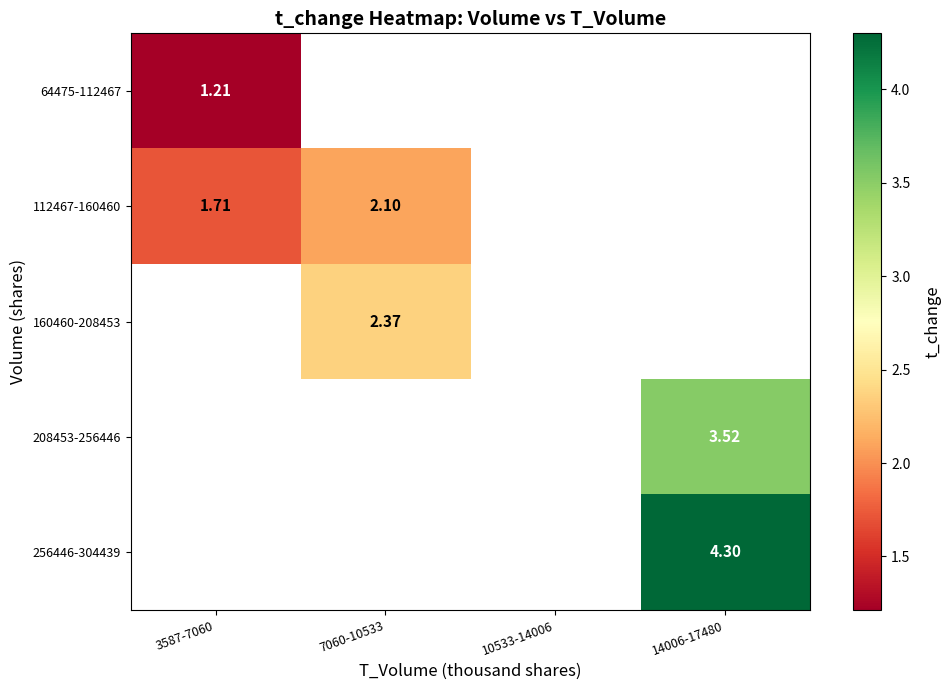

Is the value of 160460-208453 at 7060-10533 greater than the value of 208453-256446 at 14006-17480?

No